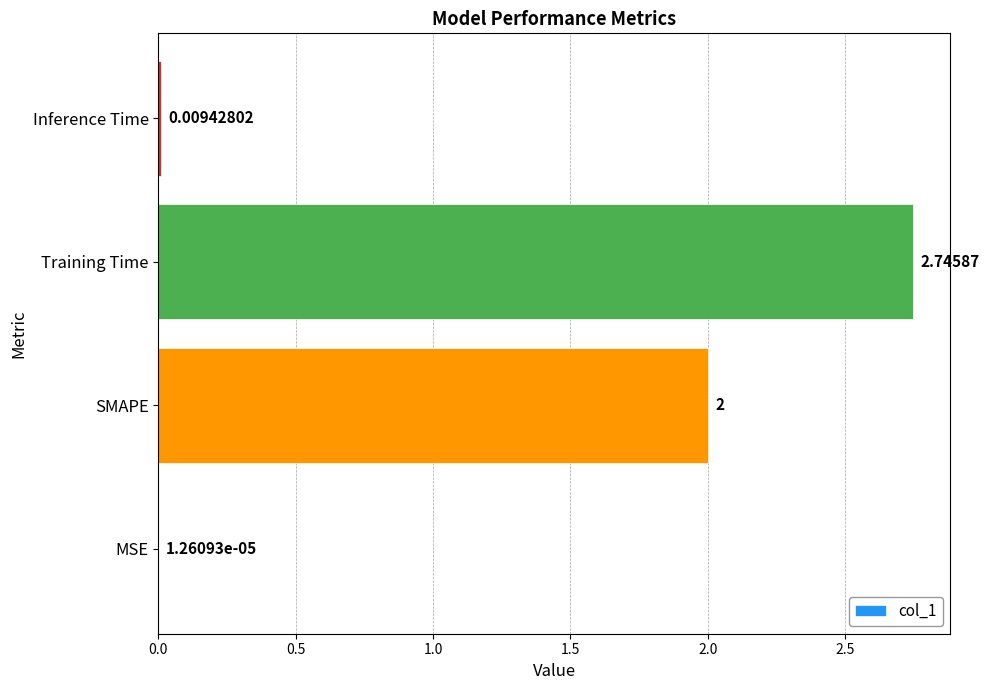

Which has a higher value, Training Time or MSE?

Training Time